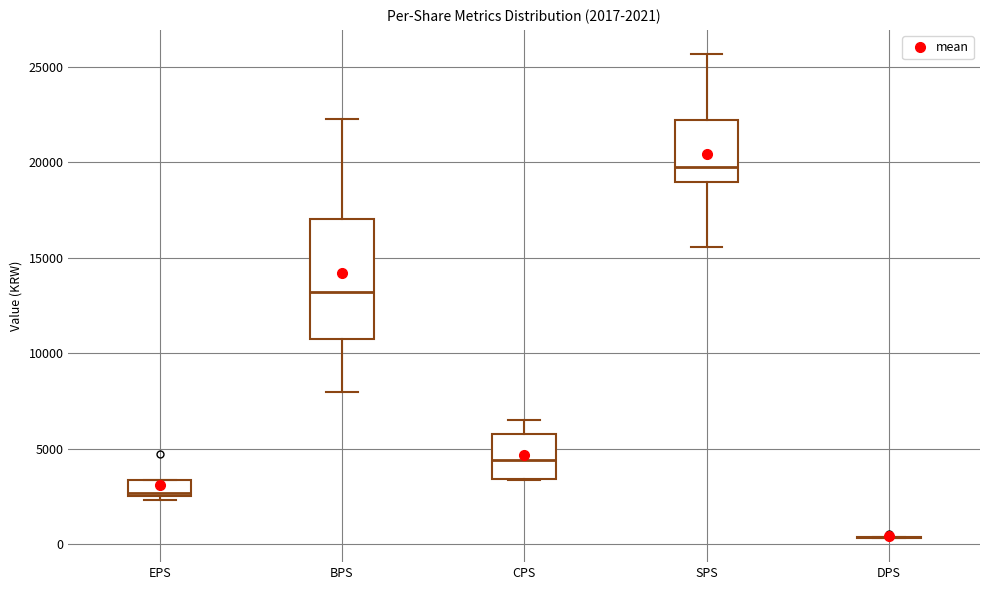

Comparing the boxes themselves (not the whiskers), which one is the tallest?

BPS